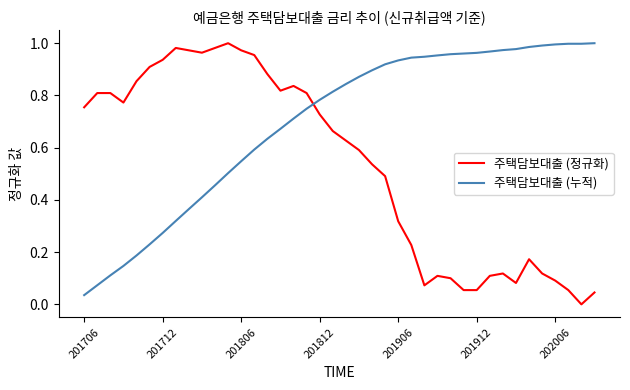

List the series in order of their overall mean, lowest first.

주택담보대출 (정규화), 주택담보대출 (누적)